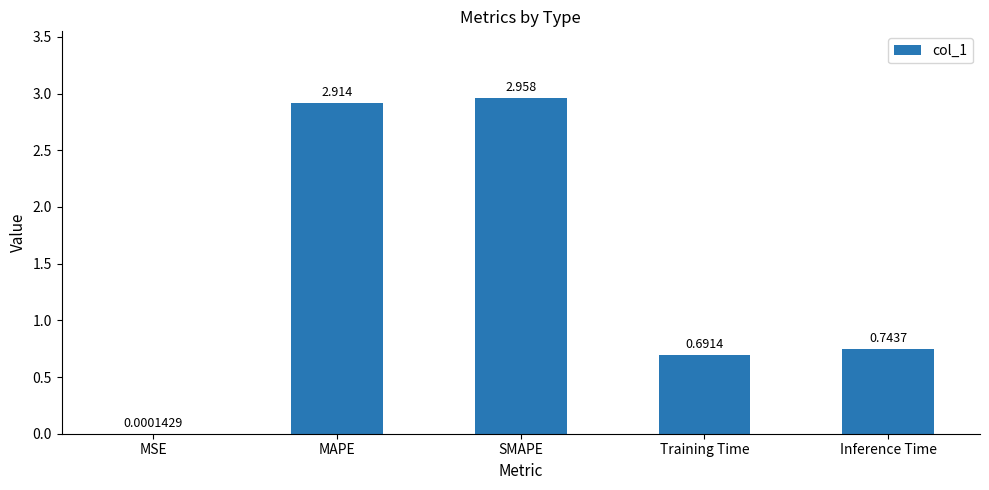

Between MSE and Training Time, which is larger?

Training Time